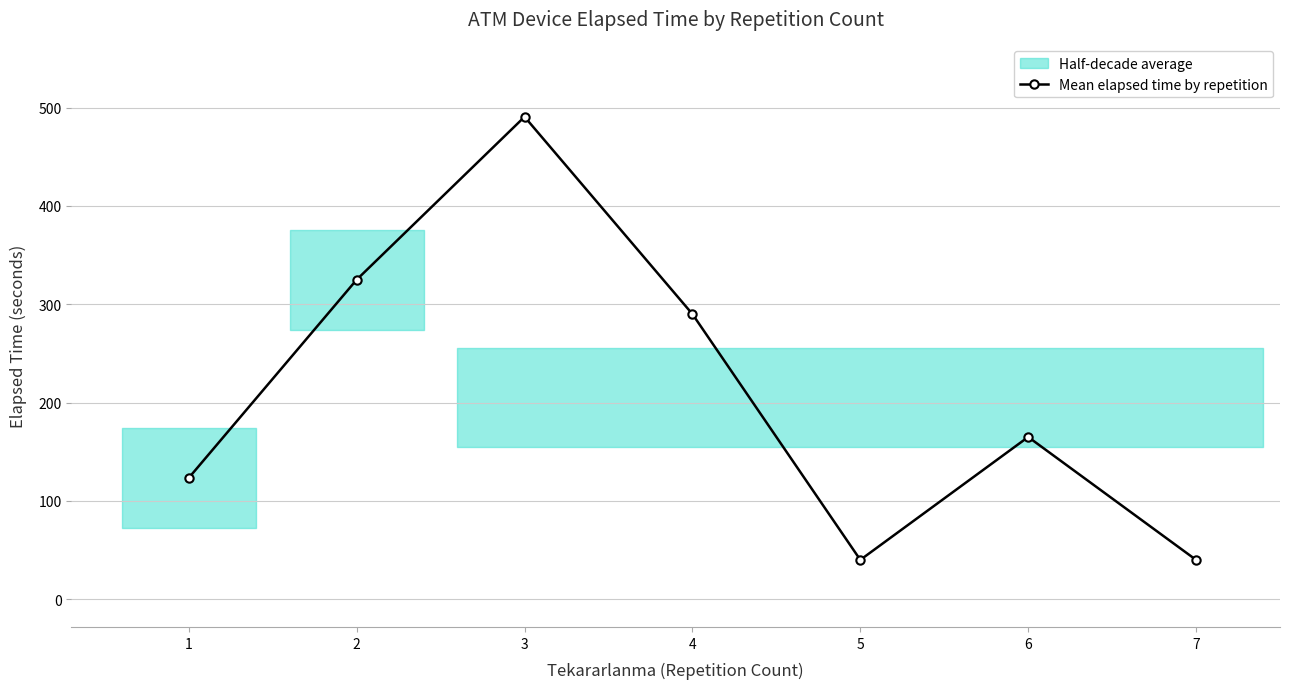

Where is the data nearest to the value 265?

4